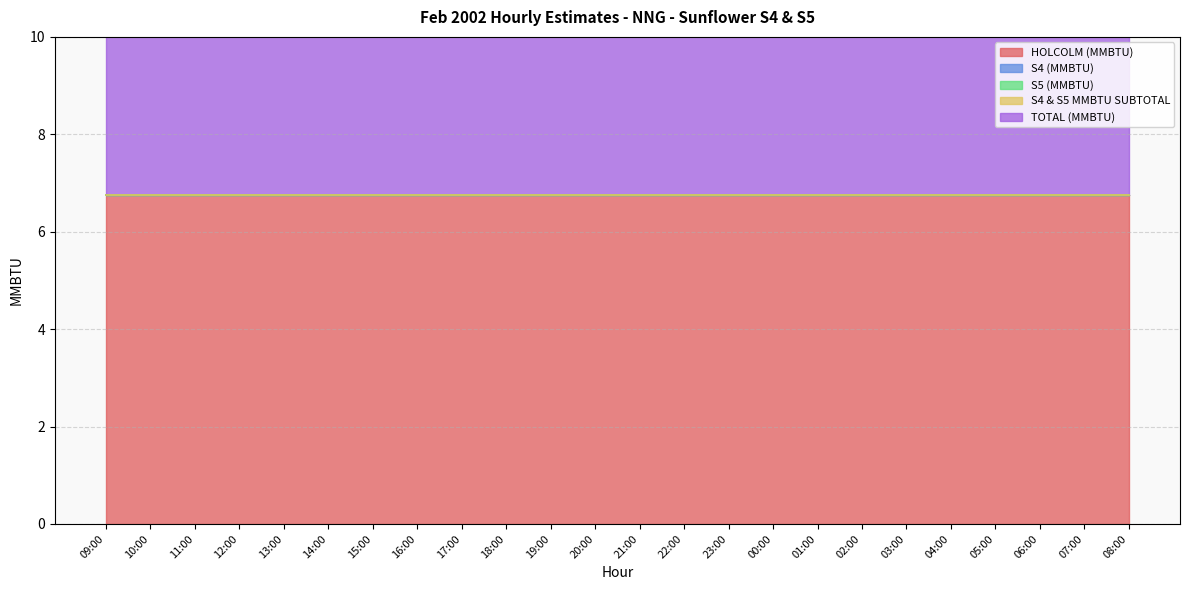

How many lines are shown in the chart?

5